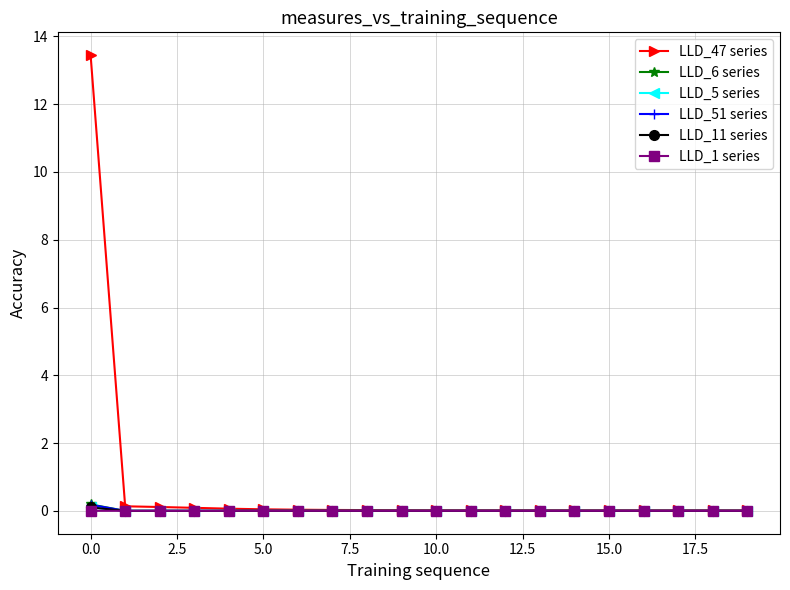

How many series are shown in this chart?

6